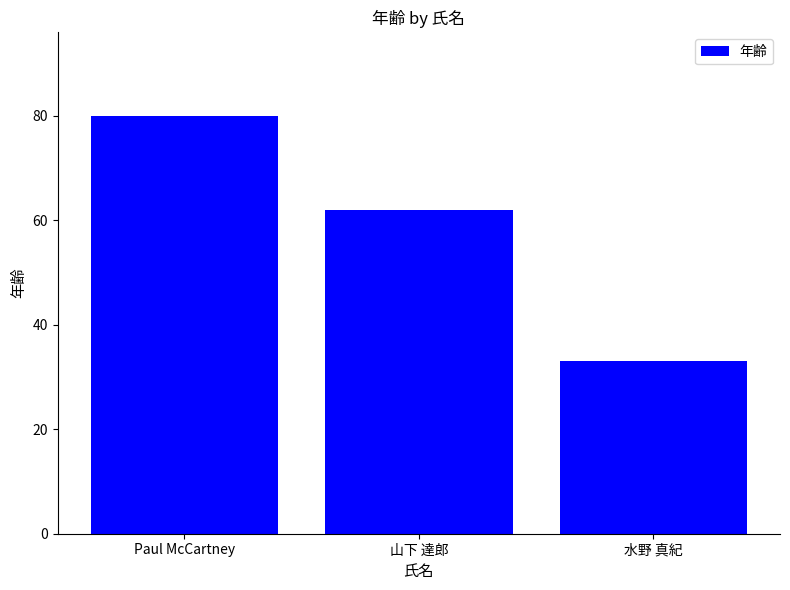

The chart shows a value of 14 at 山下 達郎. True or false?

False